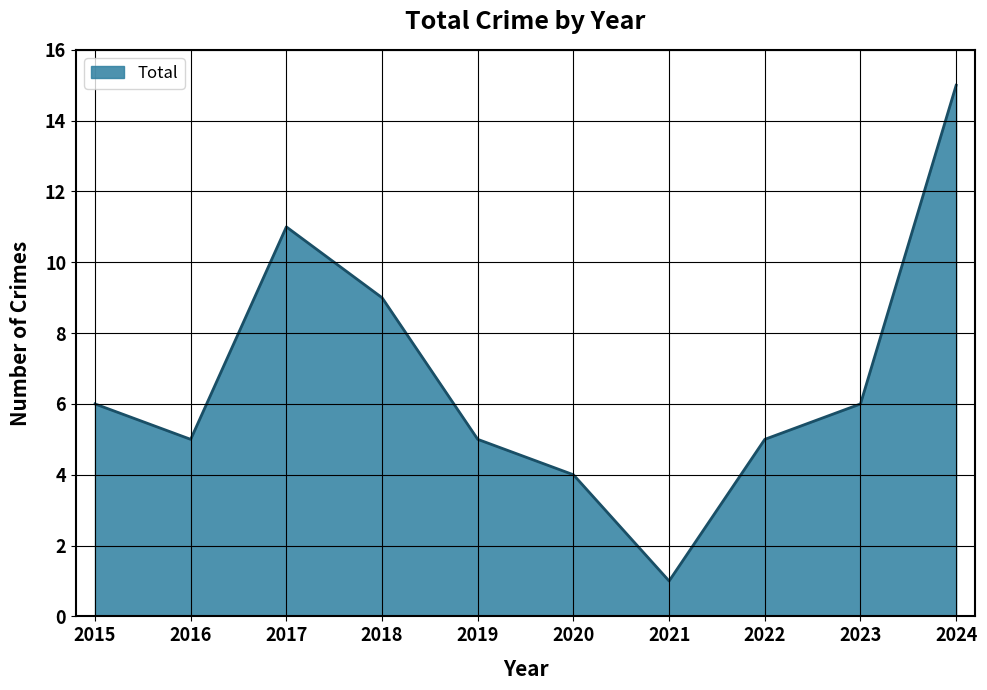

Is it true that the value at 2015 is 6?

True